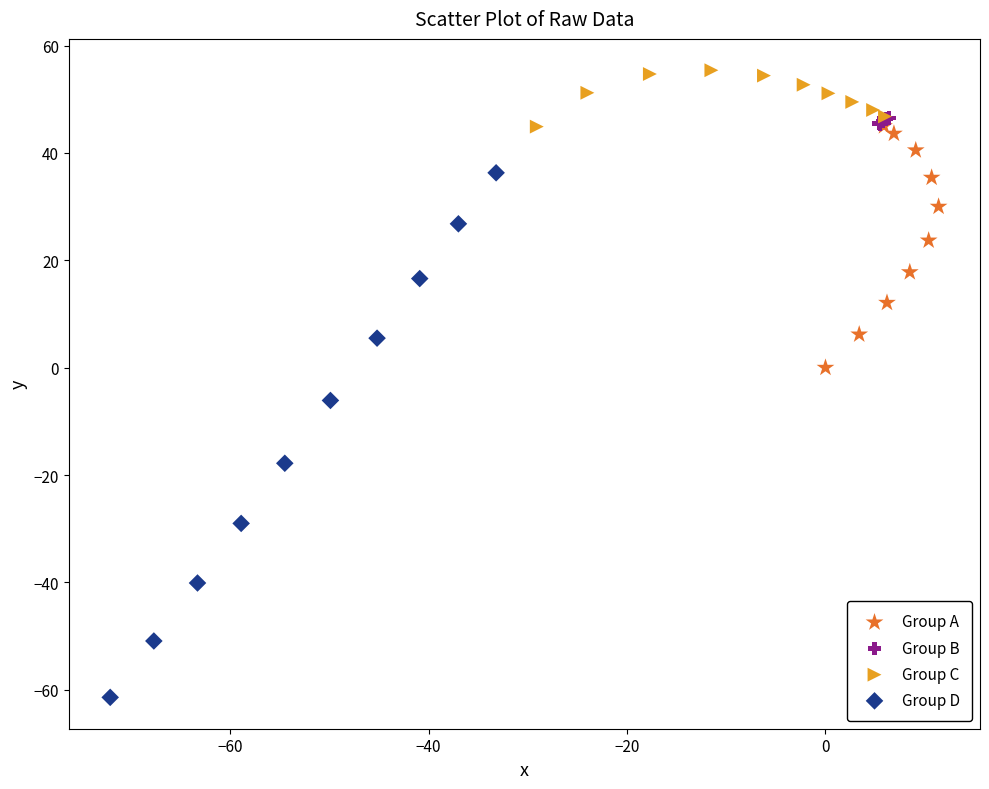

Which series has the largest Y range (max minus min)?

Group D